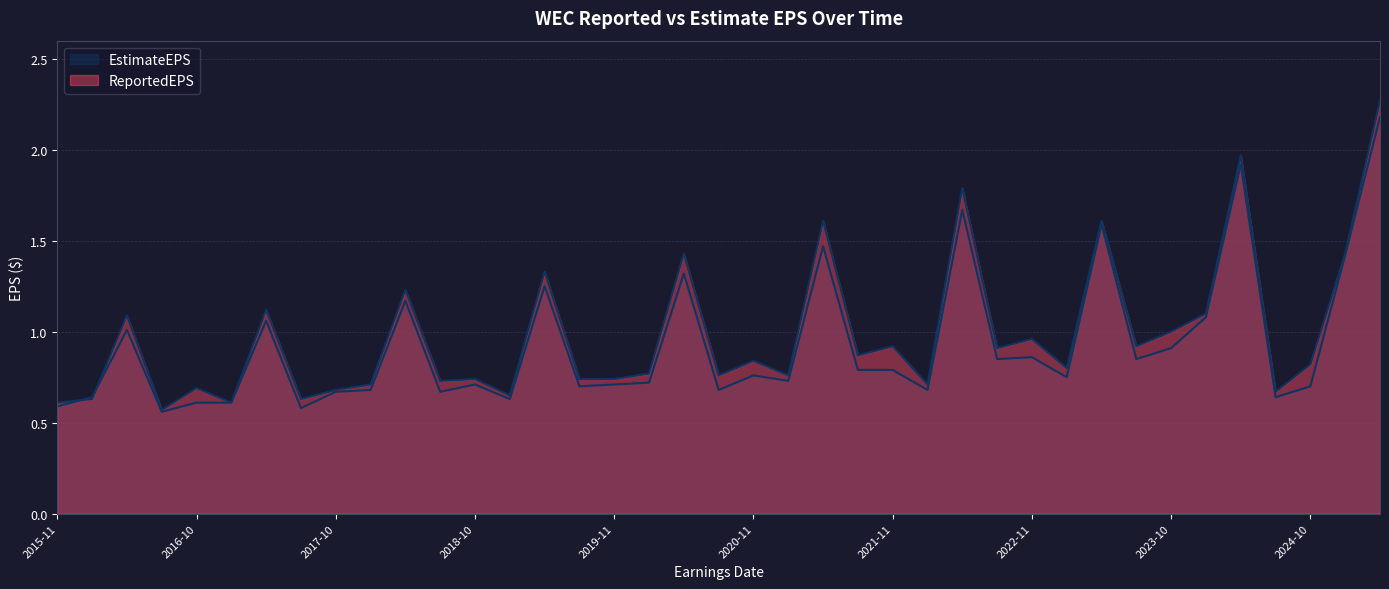

What is the difference between the EstimateEPS values at 2021-05-03 and 2021-11-02?

0.7